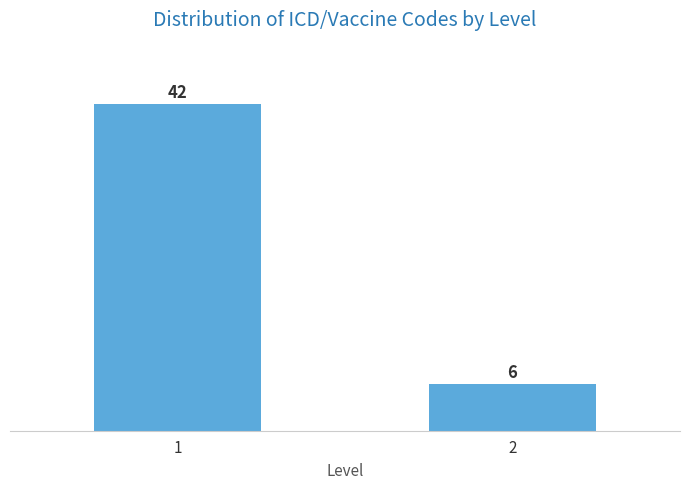

Reading left to right, transcribe all the data shown in this chart.

1=42	2=6